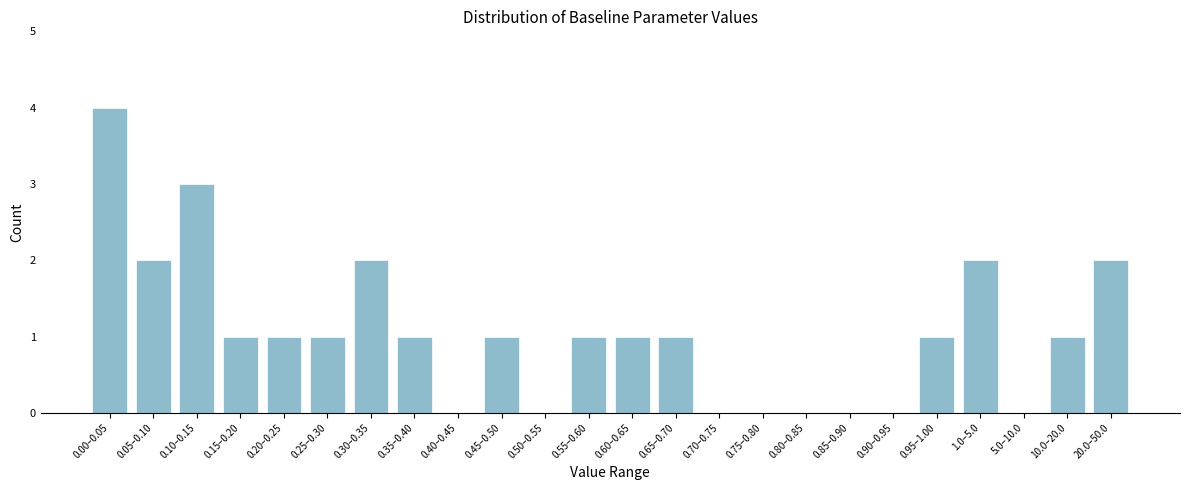

Reading left to right, transcribe all the data shown in this chart.

0.00–0.05=4	0.05–0.10=2	0.10–0.15=3	0.15–0.20=1	0.20–0.25=1	0.25–0.30=1	0.30–0.35=2	0.35–0.40=1	0.40–0.45=0	0.45–0.50=1	0.50–0.55=0	0.55–0.60=1	0.60–0.65=1	0.65–0.70=1	0.70–0.75=0	0.75–0.80=0	0.80–0.85=0	0.85–0.90=0	0.90–0.95=0	0.95–1.00=1	1.0–5.0=2	5.0–10.0=0	10.0–20.0=1	20.0–50.0=2